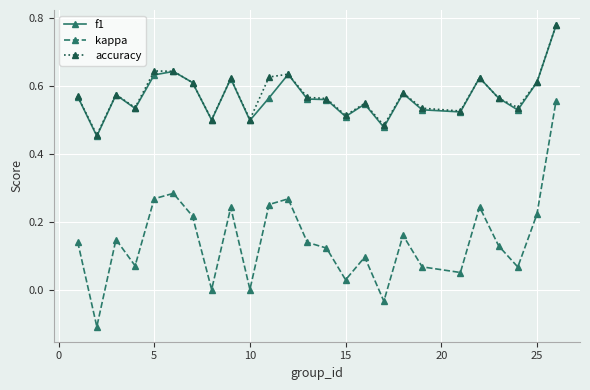

True or false: accuracy has more than 1 points higher than both neighbors.

True